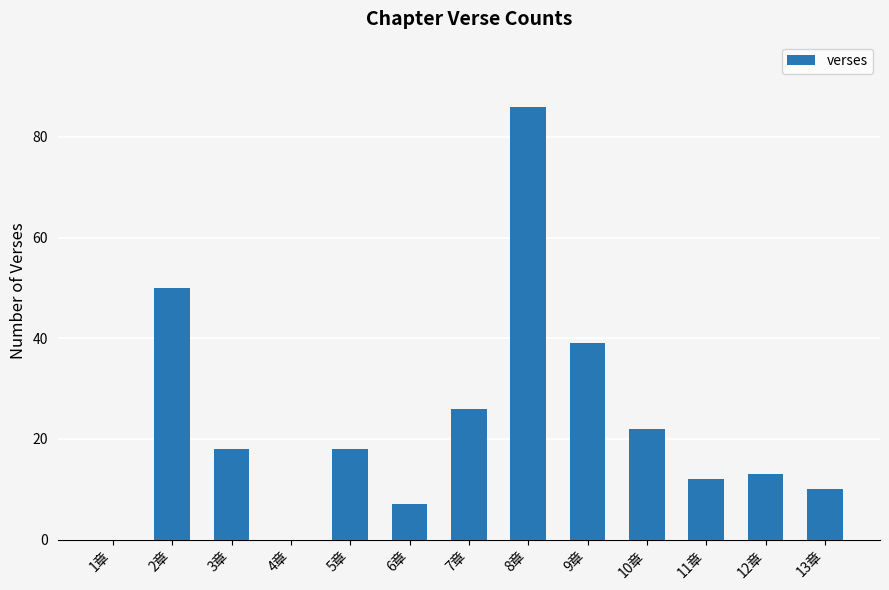

What is the difference between the values at 5章 and 1章?

18